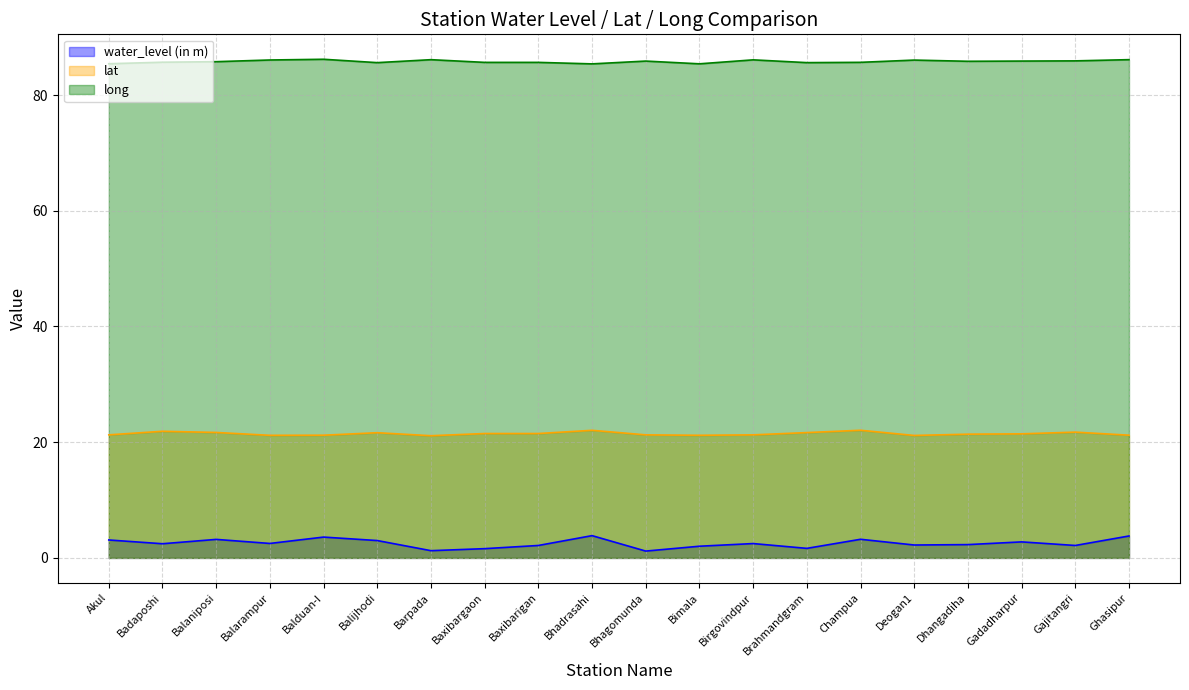

What is the smallest value displayed?

1.2